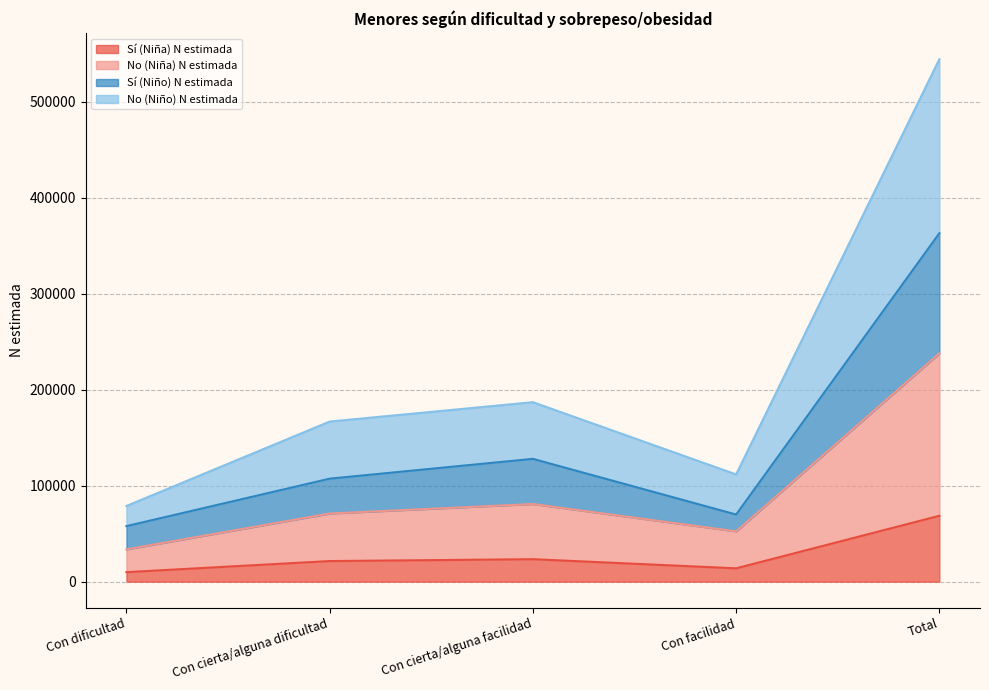

True or false: Sí (Niña) N estimada and Sí (Niño) N estimada intersect in this chart.

False